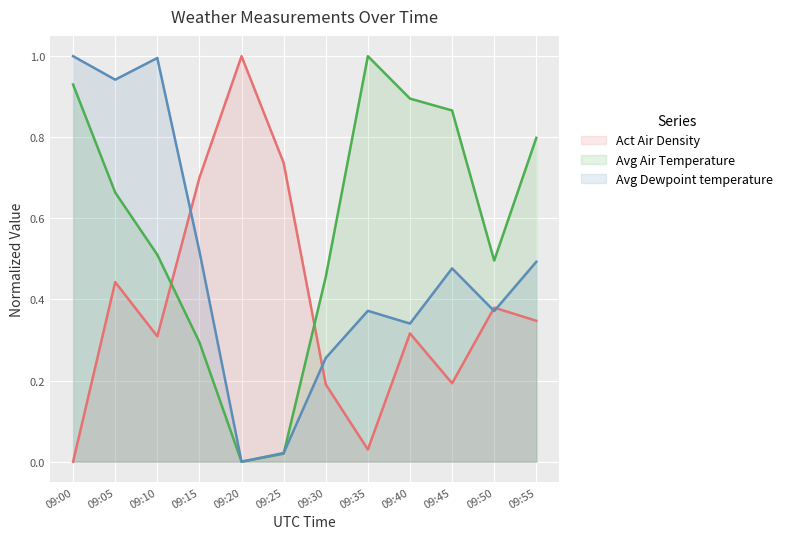

The value of Avg Dewpoint temperature at 09:40 is 0.6. True or false?

False